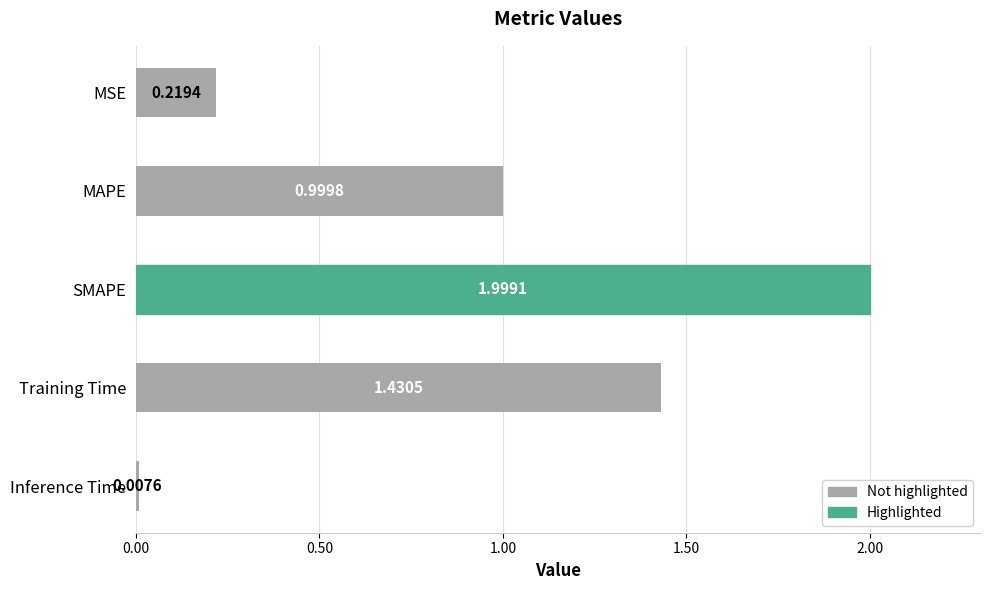

What is the label of the 2nd bar from the top?

MAPE